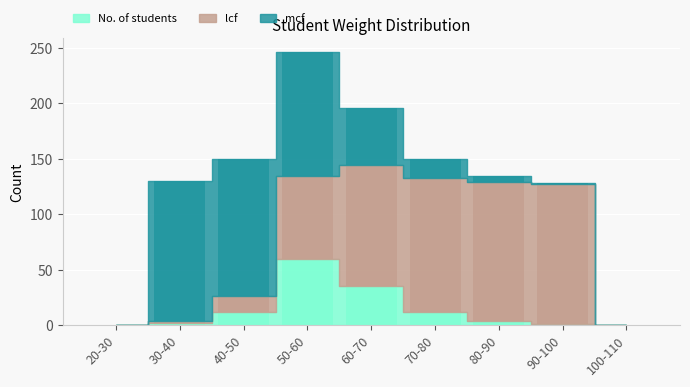

What is the maximum value for No. of students?

60